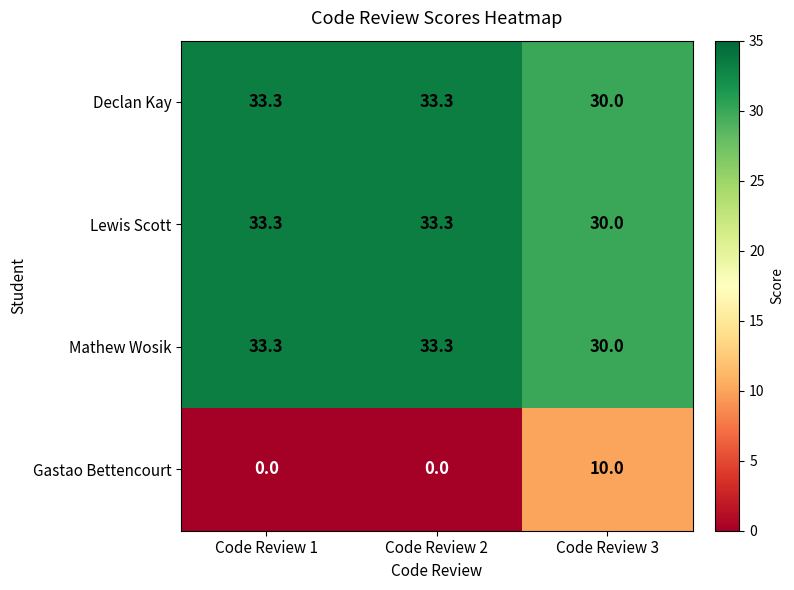

Reading left to right, extract all data points from this chart.

Declan Kay: Code Review 1=33.3	Code Review 2=33.3	Code Review 3=30.0
Lewis Scott: Code Review 1=33.3	Code Review 2=33.3	Code Review 3=30.0
Mathew Wosik: Code Review 1=33.3	Code Review 2=33.3	Code Review 3=30.0
Gastao Bettencourt: Code Review 1=0.0	Code Review 2=0.0	Code Review 3=10.0